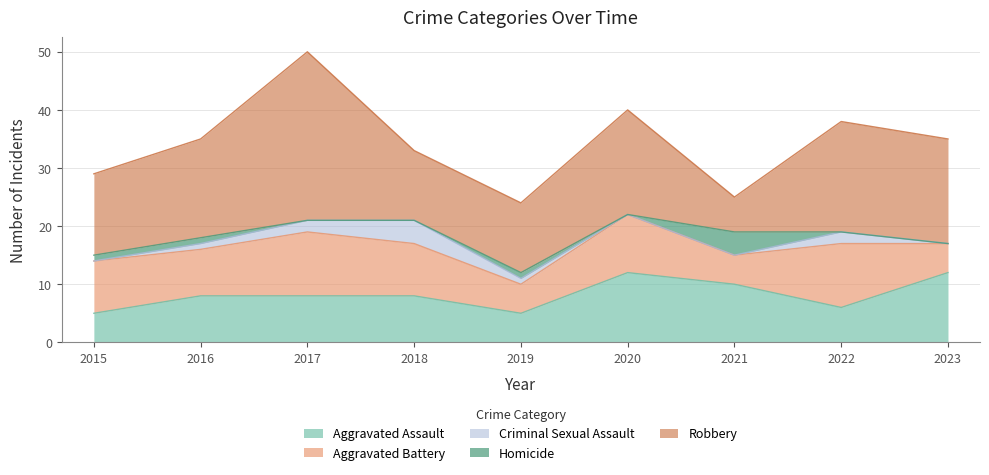

Which series has the largest total across all categories?

Robbery